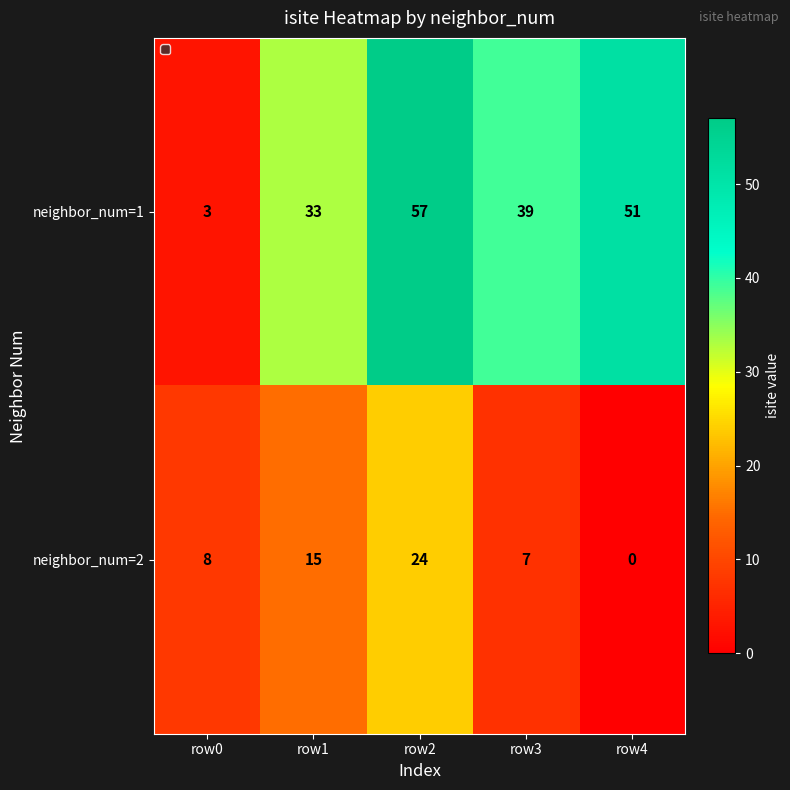

Rank the series by their maximum value, from lowest to highest.

neighbor_num=2, neighbor_num=1